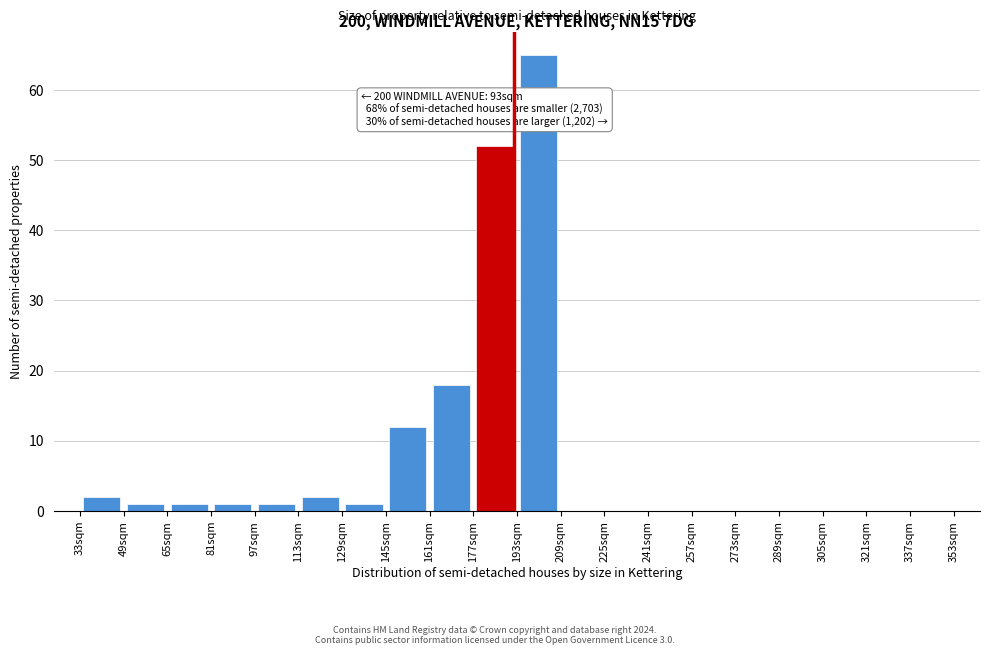

Which range on the x-axis has the tallest bar?

193 to 209